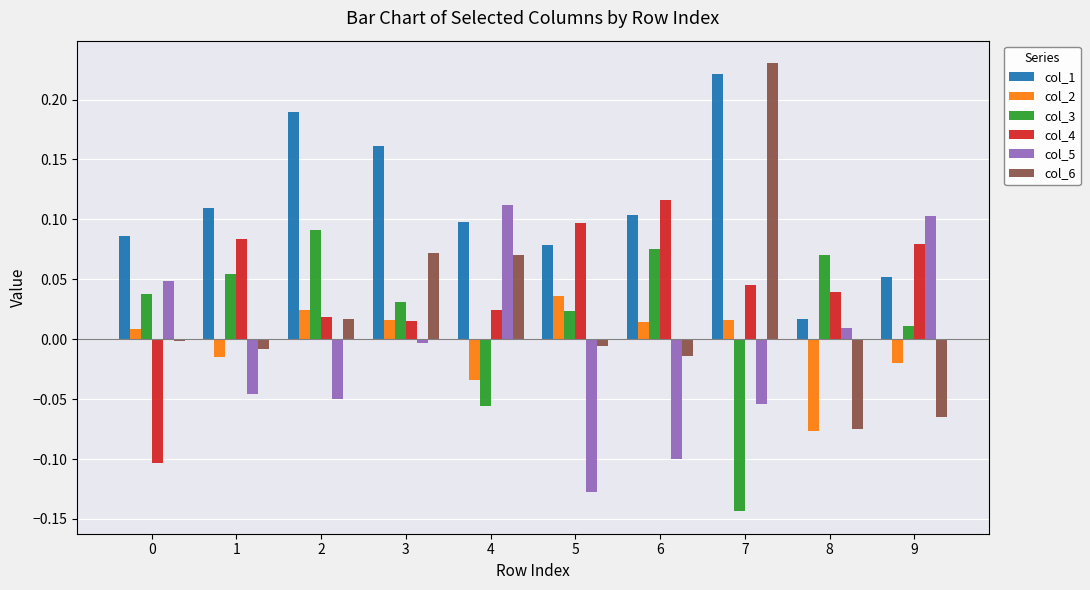

Which category has the lowest value across all series?

7